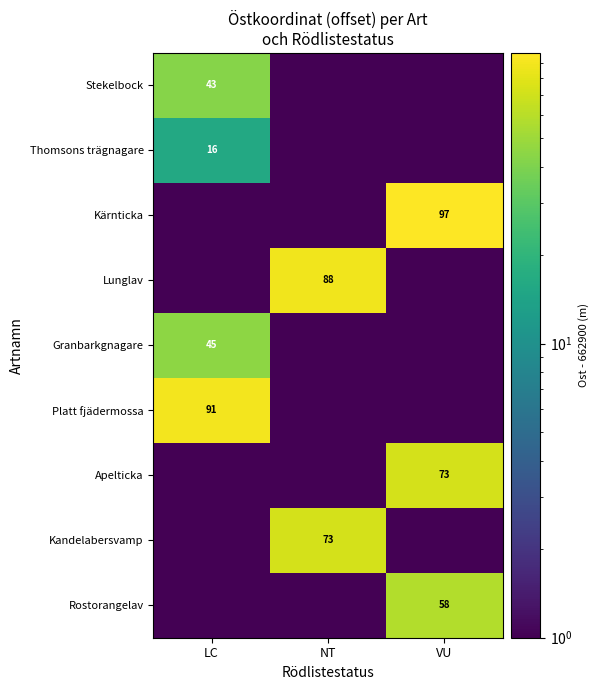

How many distinct data groups are displayed?

9